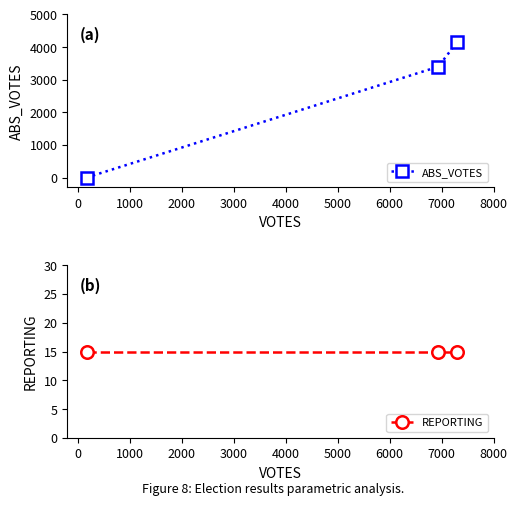

What is the highest value of the ABS_VOTES series?

4164